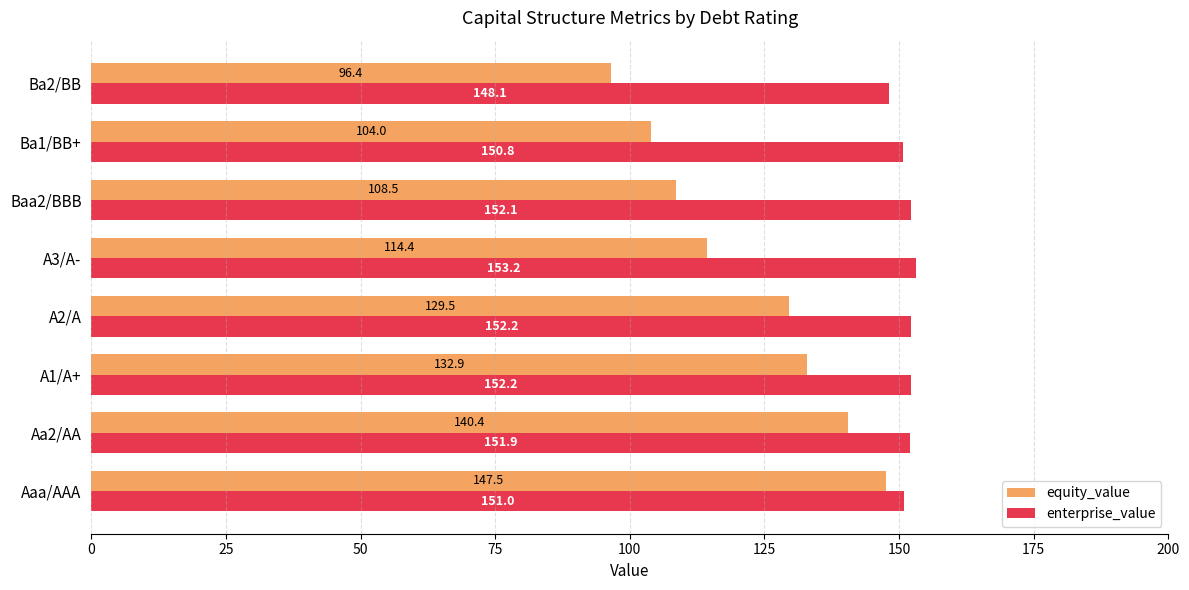

How many values in the equity_value series exceed 129?

4